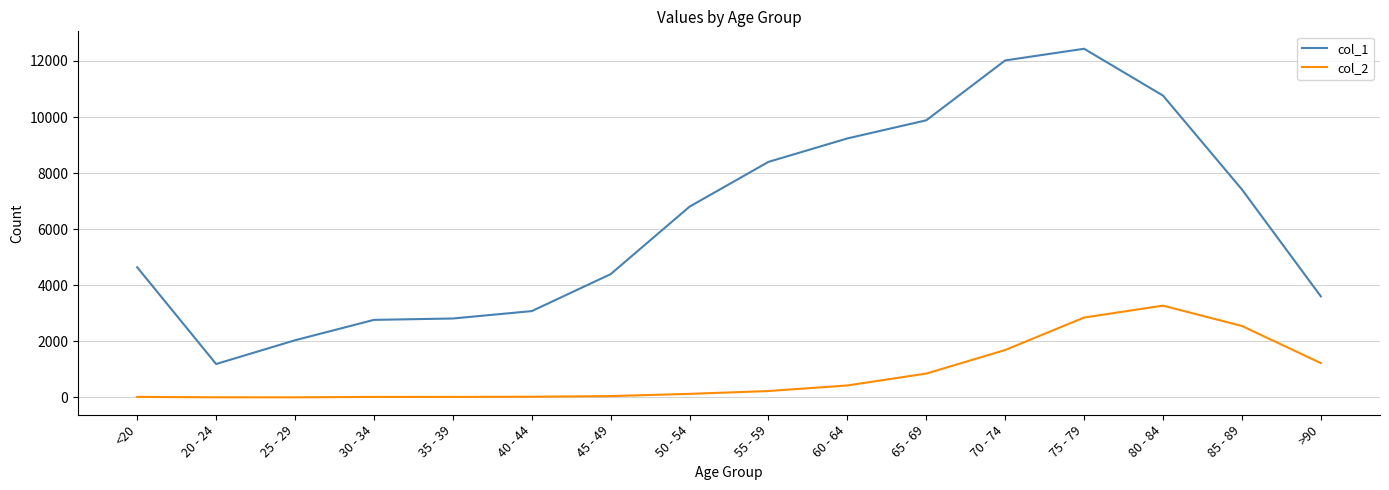

Which series changed the most between 50 - 54 and 75 - 79?

col_1